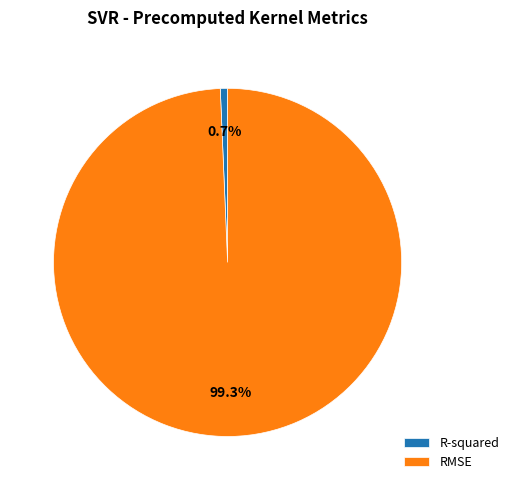

What is the largest slice in the pie chart?

RMSE